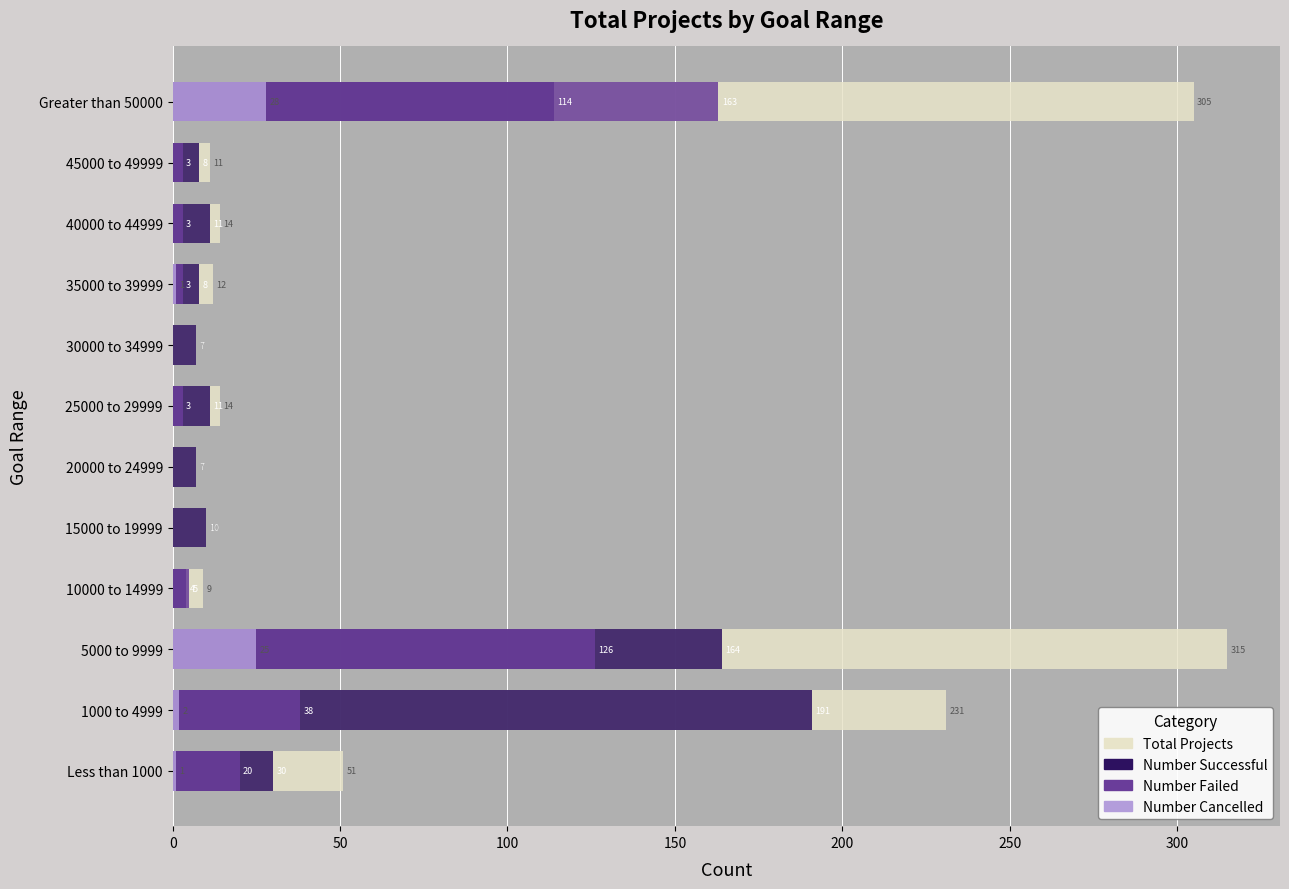

Which series has the largest total across all categories?

Total Projects